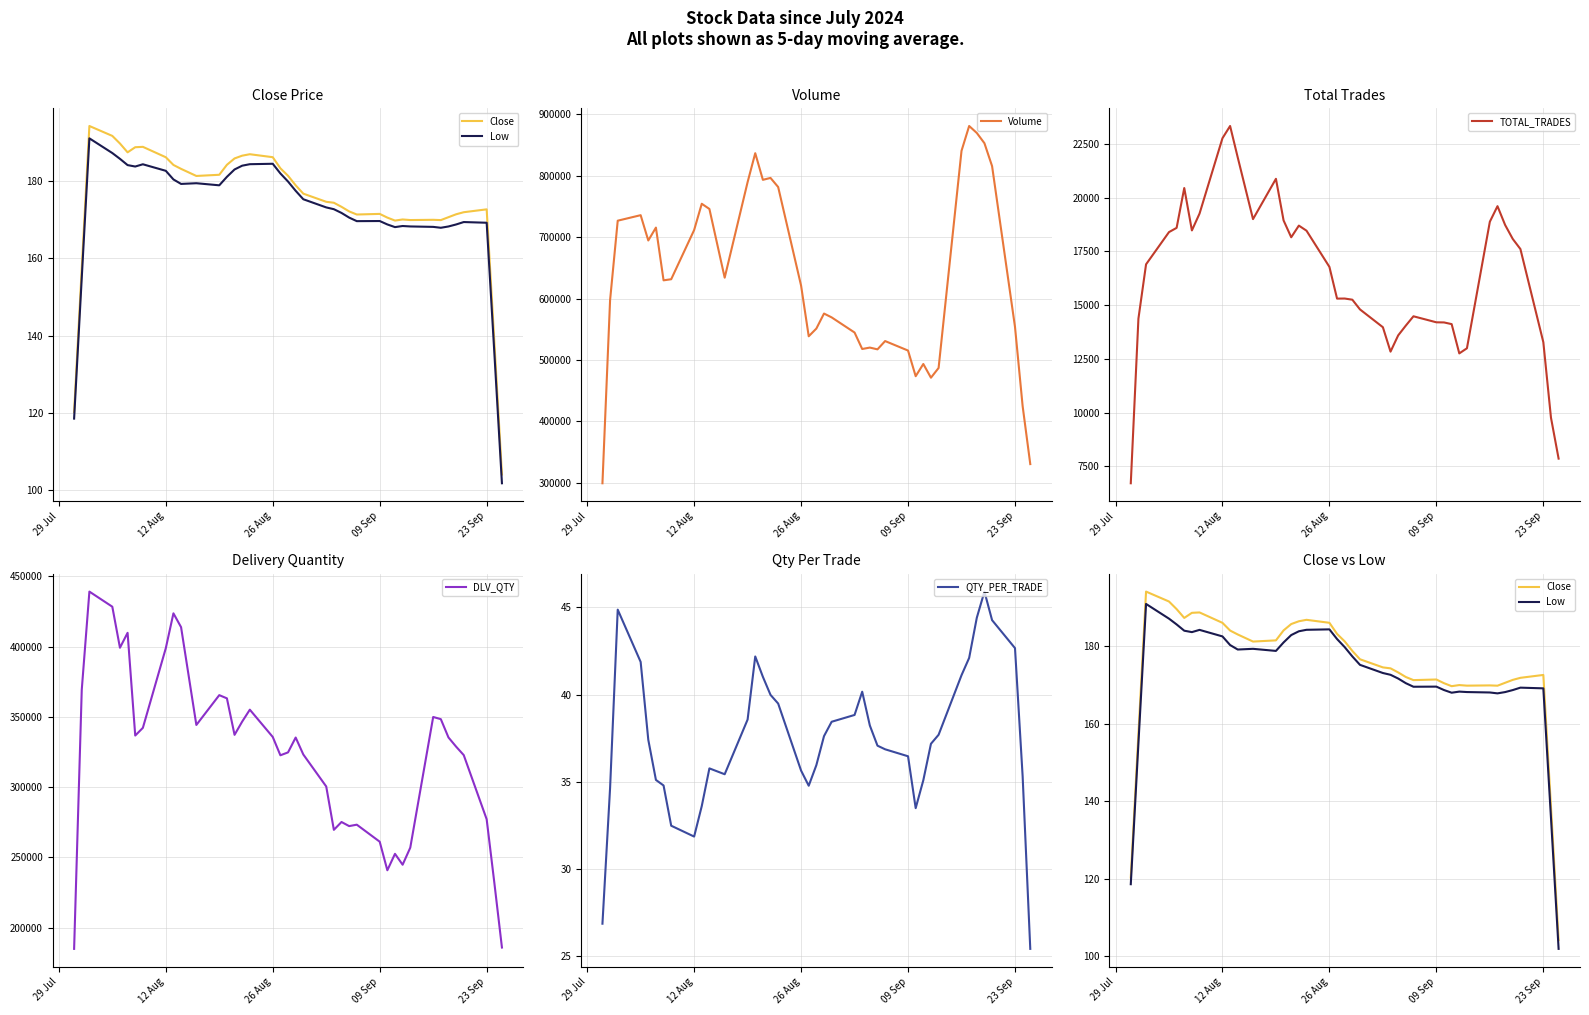

Reading left to right, extract all data points from this chart.

Close: 120.3	157.4	194.1	191.6	189.6	187.3	188.7	188.8	186.1	184.1	183.1	181.2	181.5	184.1	185.8	186.5	186.8	186.1	183.2	181.3	178.8	176.7	174.6	174.3	173.3	172.1	171.3	171.4	170.5	169.7	170.0	169.8	169.9	169.8	170.6	171.3	171.9	172.6	138.5	104.1
Low: 118.5	154.9	190.9	187.1	185.7	184.0	183.7	184.2	182.6	180.3	179.2	179.4	178.8	181.0	182.9	183.9	184.3	184.4	181.9	179.8	177.4	175.2	173.1	172.6	171.7	170.5	169.6	169.6	168.7	168.0	168.3	168.2	168.1	167.8	168.2	168.7	169.3	169.1	135.7	101.8
Volume: 299417.4	597357.2	726593.8	735560.2	694396.6	715367.2	629553.6	631351.6	711330.2	754123.6	745684.4	633867.2	789344.4	836392.4	793067.6	796156.0	781345.0	621011.6	538540.6	551102.2	575516.0	569288.8	544666.2	517858.0	520156.0	517274.2	530759.2	515320.8	473583.8	493459.2	471165.2	487007.0	840242.8	880644.2	869333.8	852633.0	815398.6	553852.6	424937.4	330599.0
TOTAL_TRADES: 6714.6	14371.8	16901.6	18400.6	18598.8	20452.2	18479.6	19262.2	22768.8	23338.2	21875.6	19005.6	20880.6	18945.0	18160.2	18703.2	18467.0	16783.0	15306.2	15310.0	15256.2	14804.0	13975.0	12839.0	13595.4	14050.6	14484.0	14204.0	14198.2	14119.2	12757.4	12995.4	18884.2	19607.6	18731.8	18081.8	17613.2	13279.4	9767.8	7861.0
DLV_QTY: 184786.6	369305.4	439228.4	428463.8	399245.8	409870.0	336719.2	342194.8	398891.2	423750.0	413892.0	344249.2	365486.8	363200.4	337212.2	346658.2	355129.0	335702.4	322657.0	324708.4	335296.0	323214.4	300429.2	269550.0	275143.8	272217.4	273231.8	261109.4	240763.0	252459.8	244705.4	256852.2	349932.6	348386.6	335355.6	328806.6	322775.2	277097.4	232085.8	185737.4
QTY_PER_TRADE: 26.9	34.6	44.9	41.9	37.4	35.1	34.8	32.5	31.9	33.6	35.8	35.4	38.6	42.2	41.0	40.0	39.5	35.6	34.8	36.0	37.6	38.4	38.8	40.2	38.2	37.1	36.9	36.5	33.5	35.1	37.2	37.7	41.1	42.1	44.4	45.9	44.3	42.7	35.3	25.4